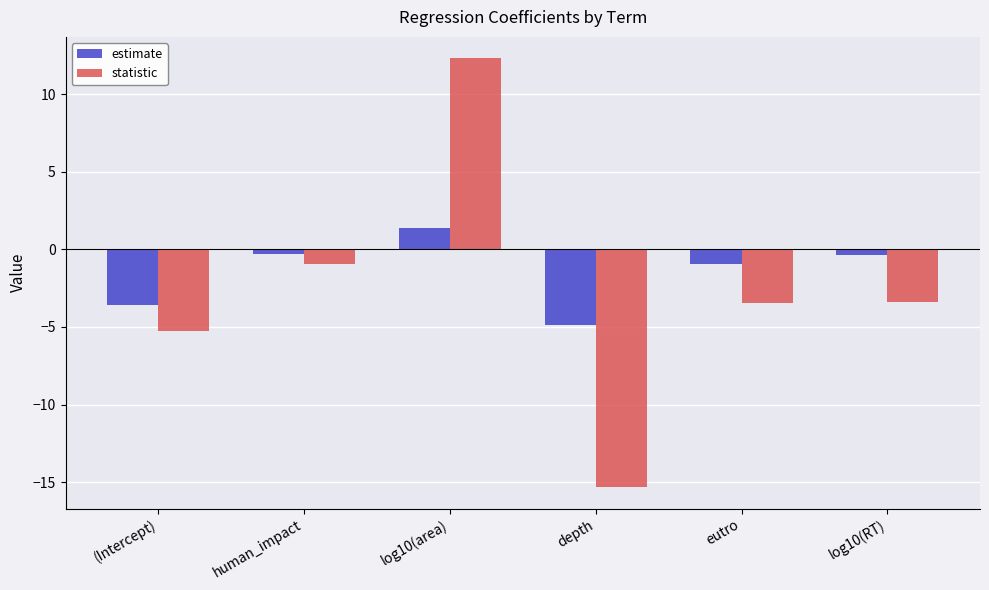

Is the value of estimate at depth greater than the value of statistic at log10(RT)?

No